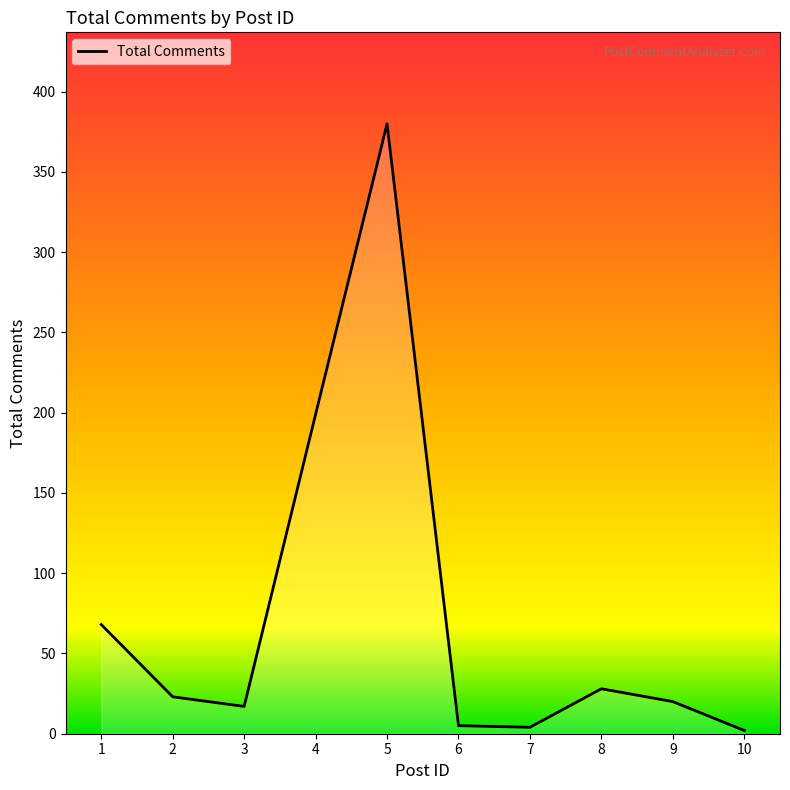

What is the sum of all values?

746